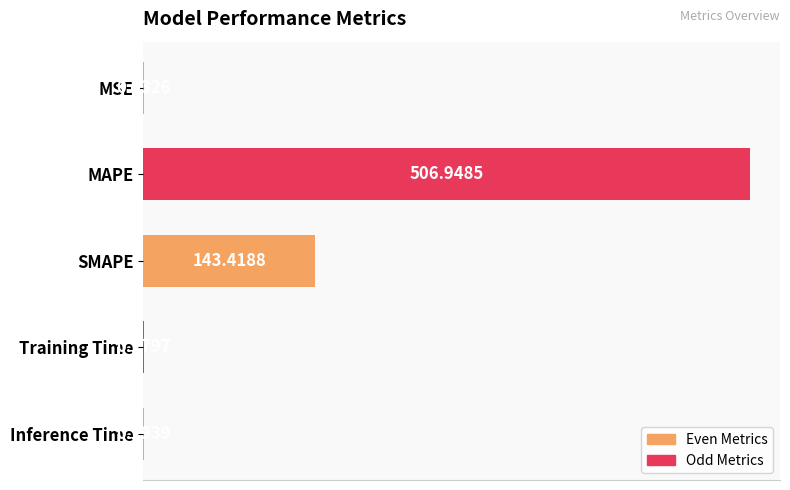

What is the sum of all values?

650.8